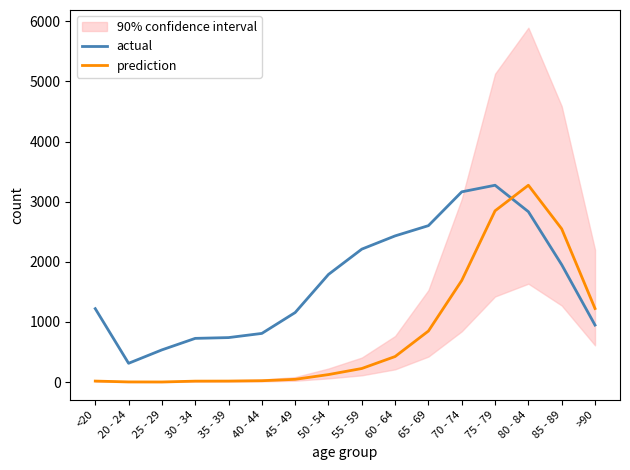

List the series in order of their peak value, lowest first.

actual, prediction